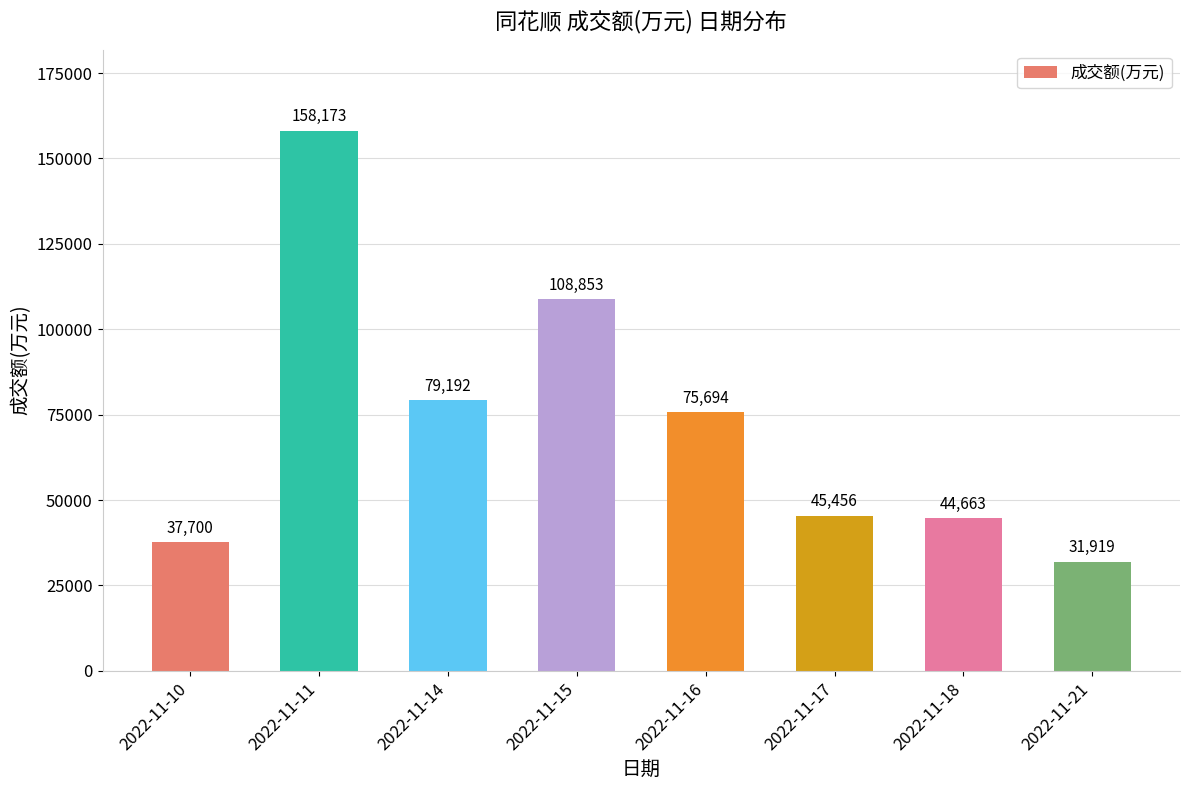

What is the smallest value displayed?

31919